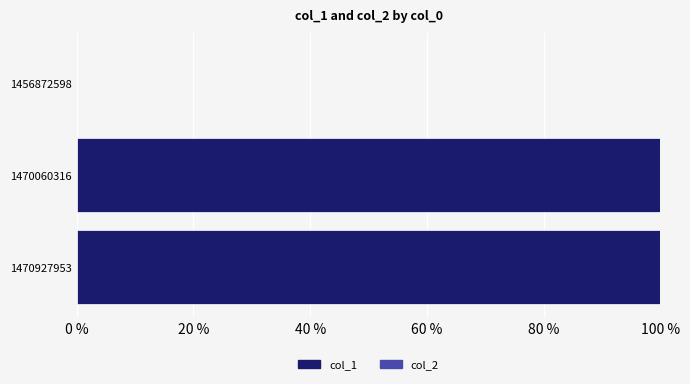

What is the sum of all values?

200